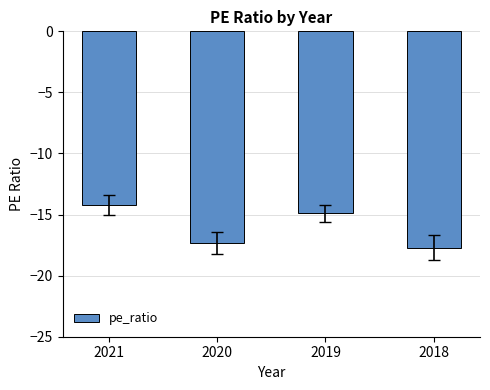

How many bars are there in total?

4